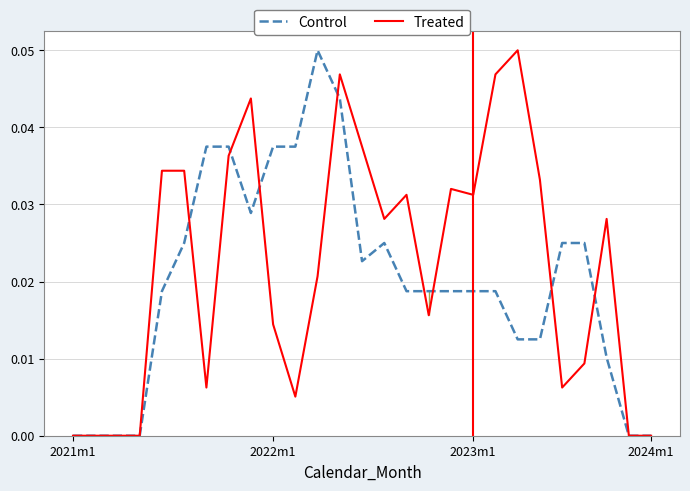

Which label corresponds to the smallest value in the chart?

2021m1